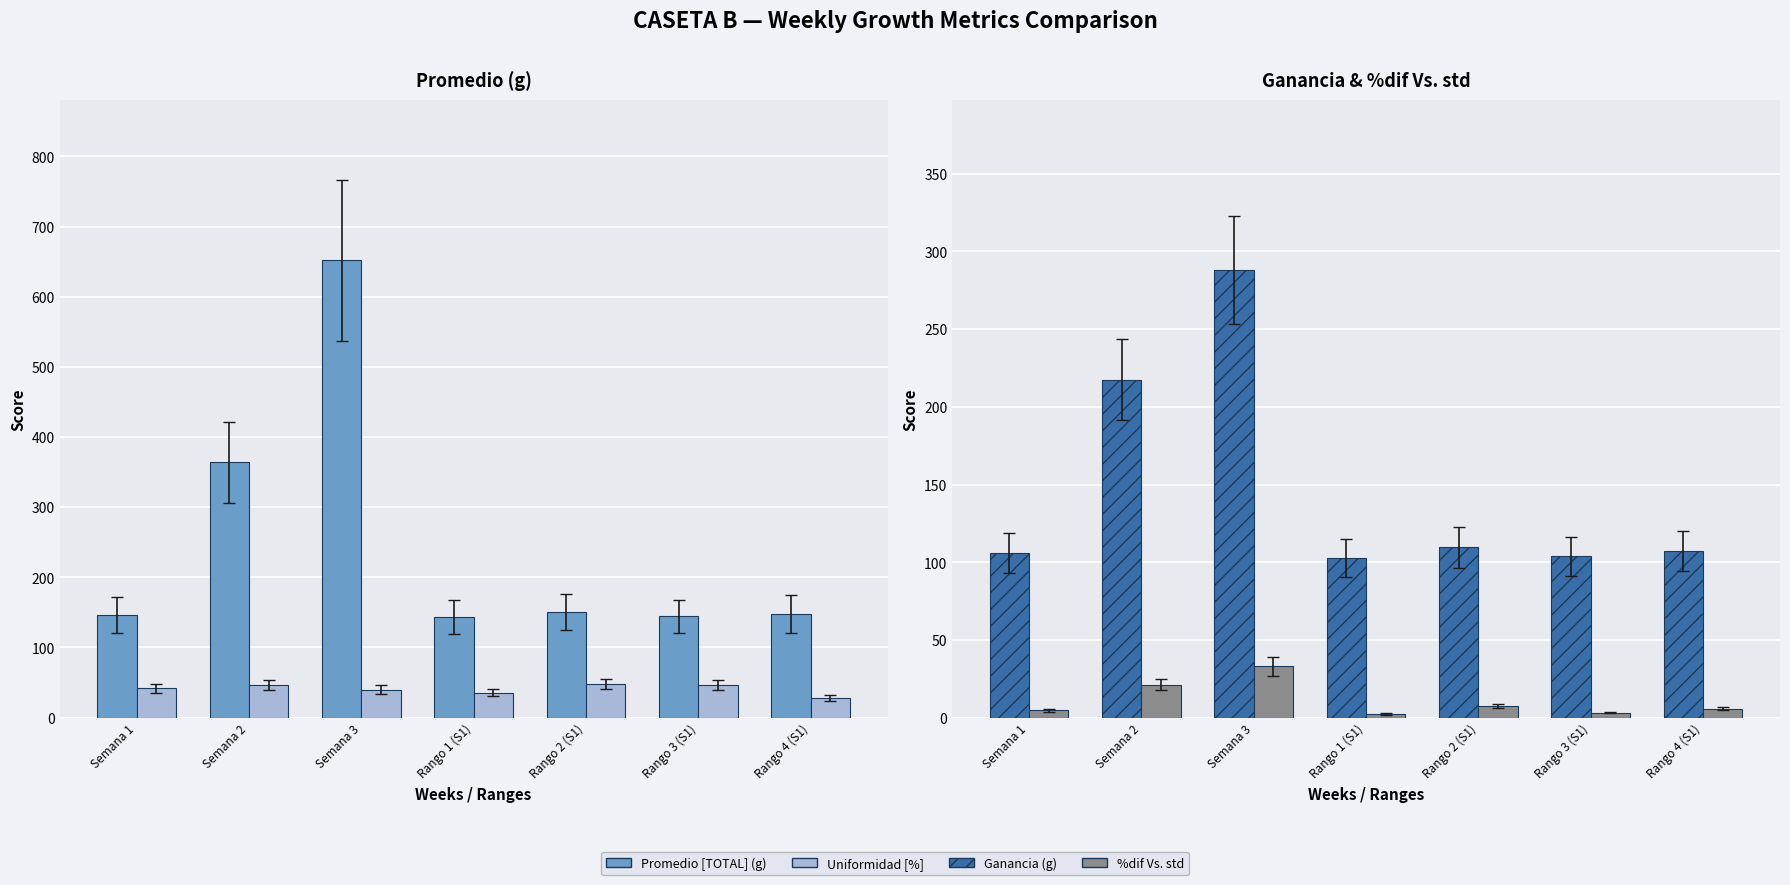

At which category is the sum across all series the highest?

Semana 3